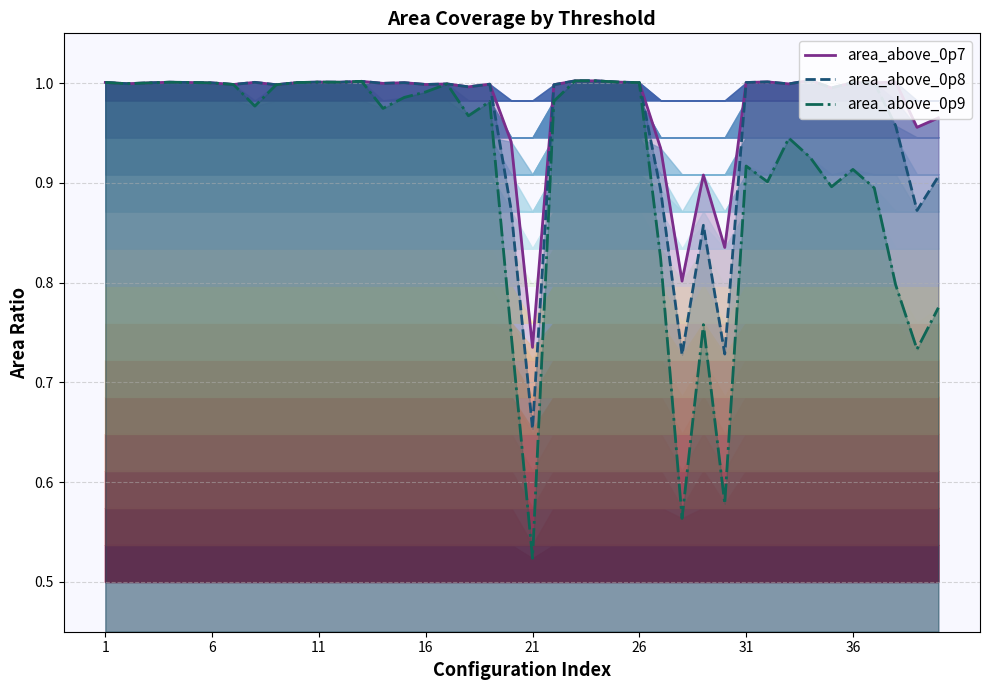

List the series in order of their overall mean, highest first.

area_above_0p7, area_above_0p8, area_above_0p9